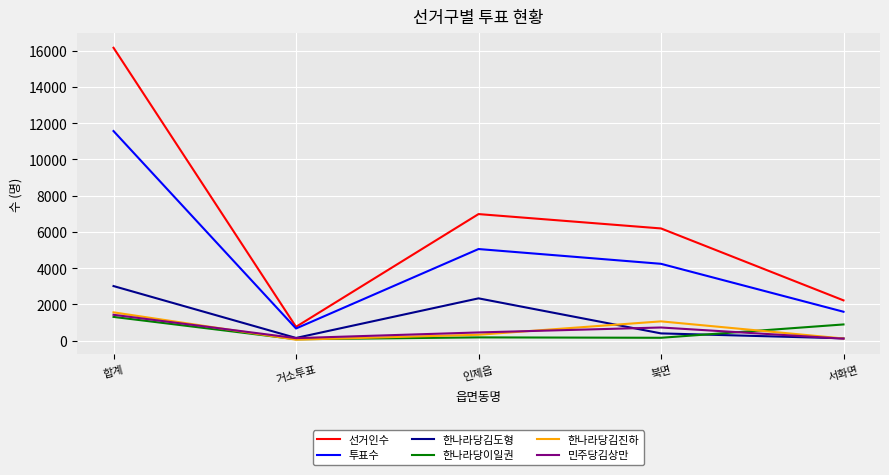

What is the average value of the 선거인수 series?

6465